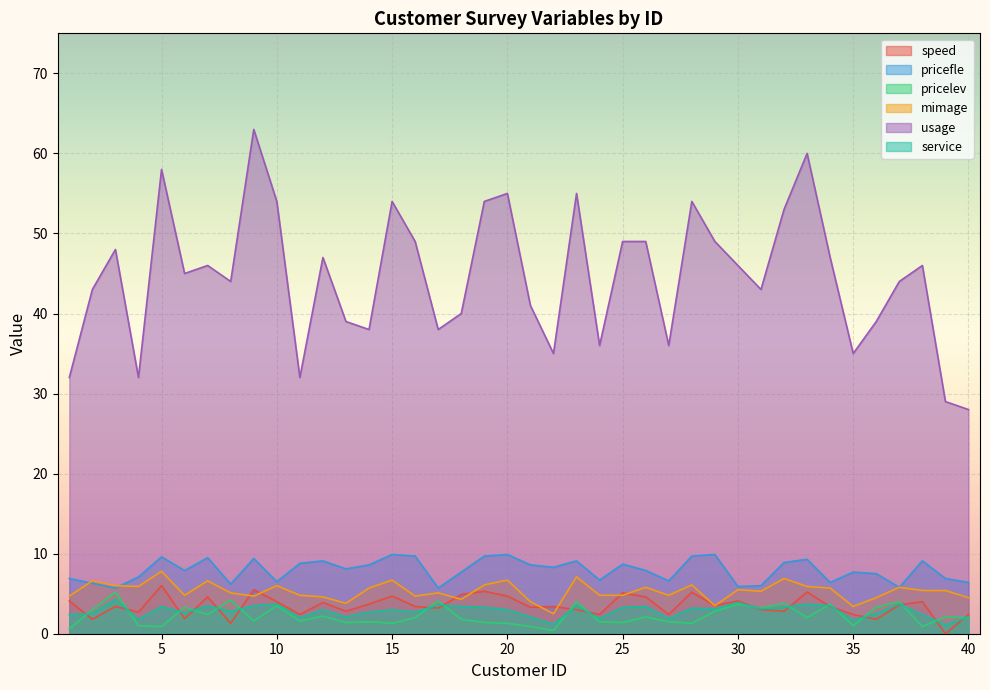

What is the difference between the second highest and second lowest values in the speed series?

4.2